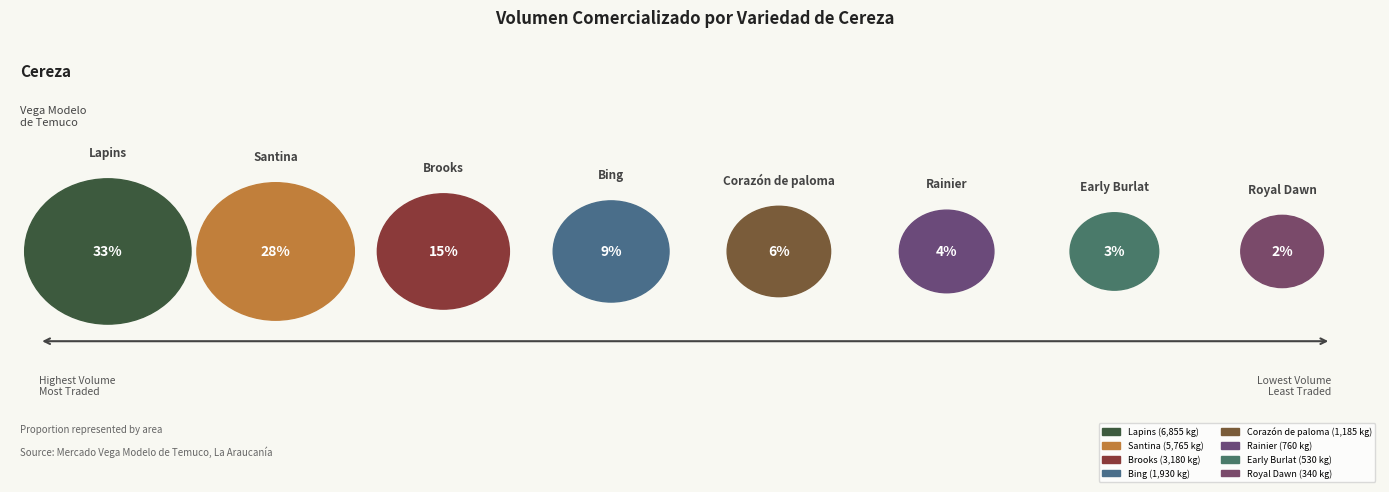

To the nearest percent, what percentage of the pie is Royal Dawn?

2%